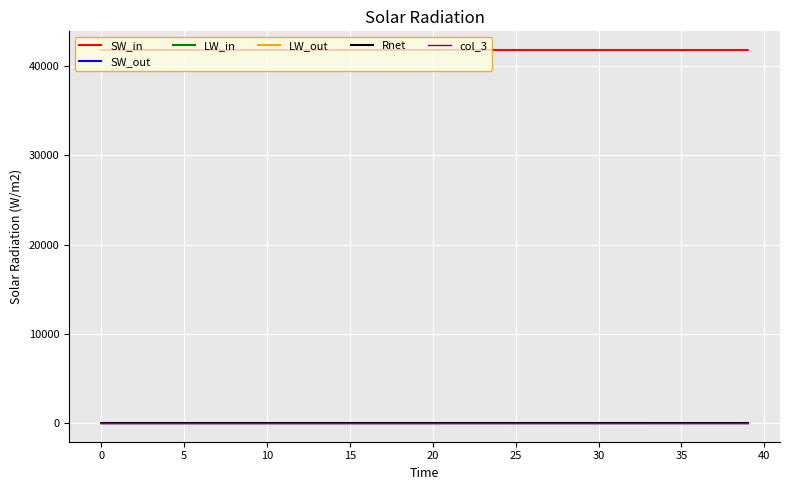

True or false: LW_out and SW_in intersect in this chart.

False